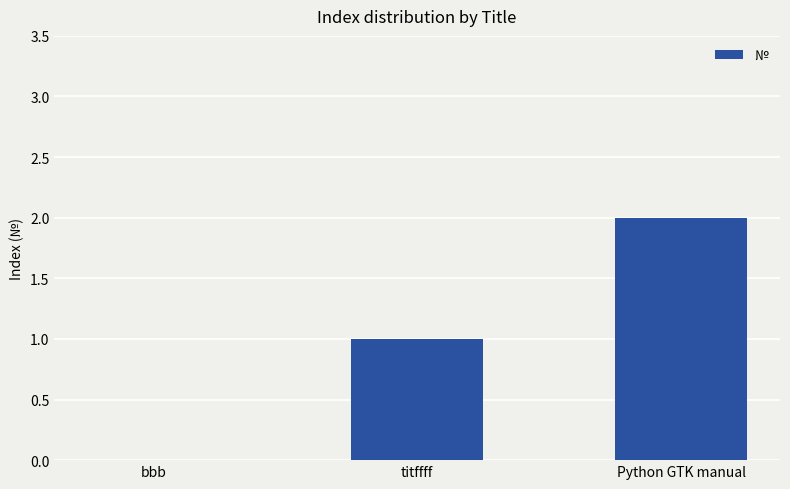

Reading left to right, transcribe all the data shown in this chart.

0	1	2